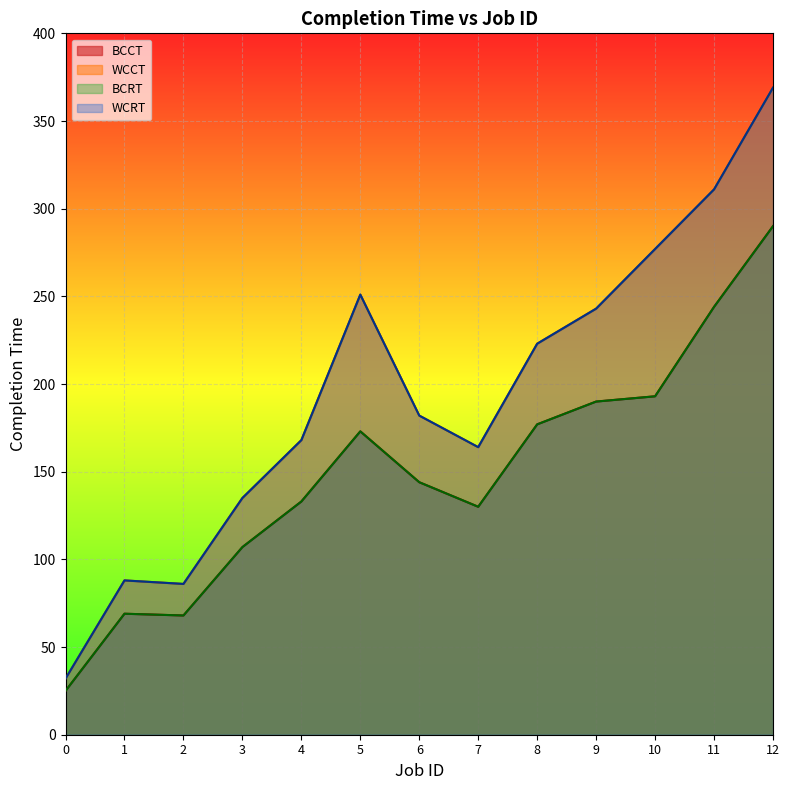

List the series in order of their peak value, highest first.

WCCT, WCRT, BCCT, BCRT